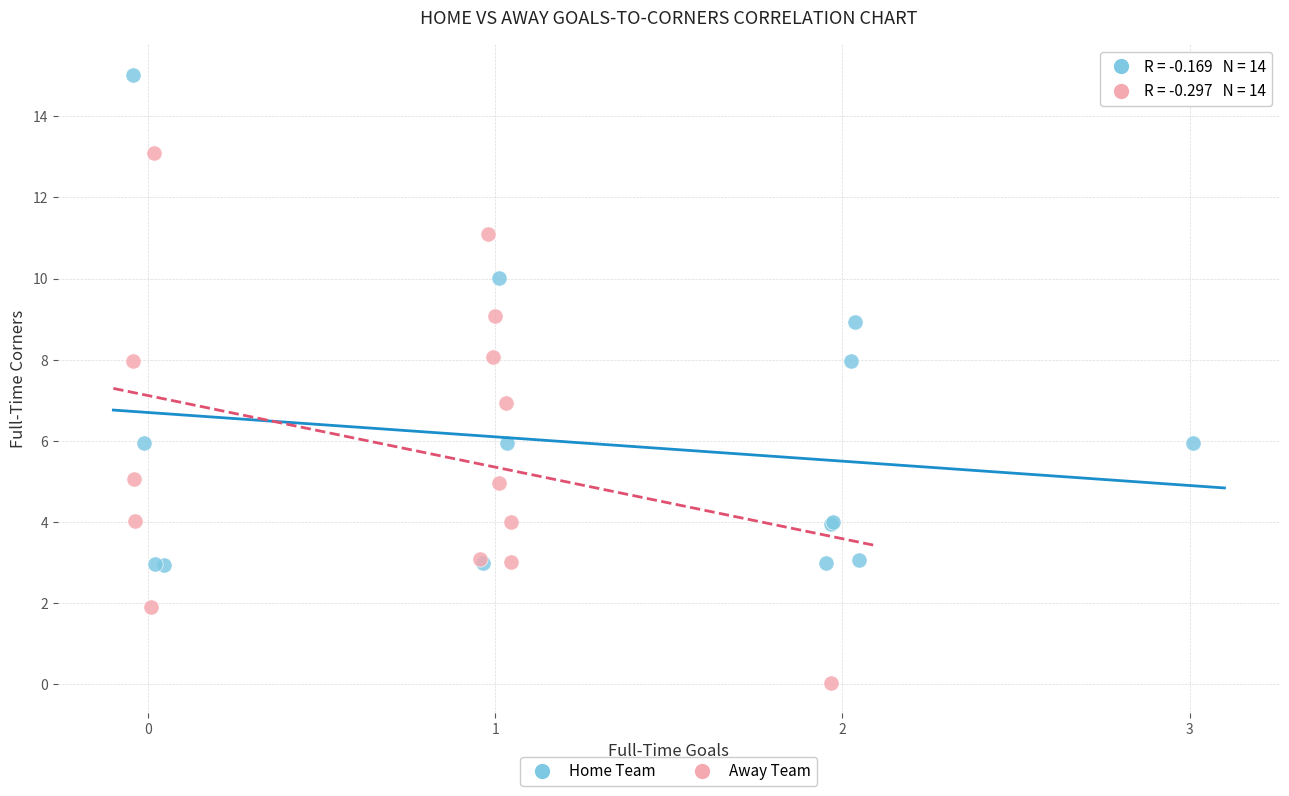

Which series reaches the maximum Y coordinate?

Home Team